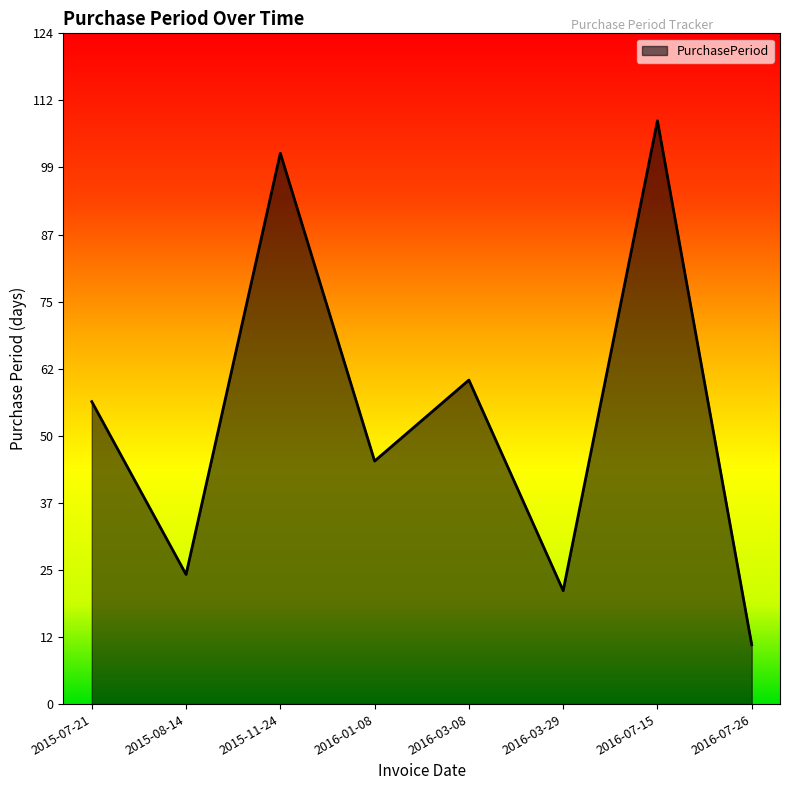

True or false: the data shows 21 at 2016-03-29.

True